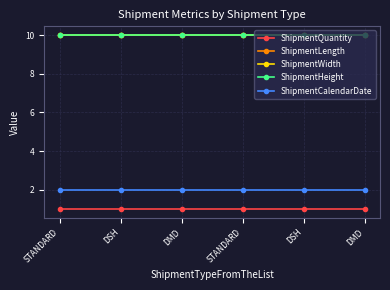

What is the greatest value displayed?

10